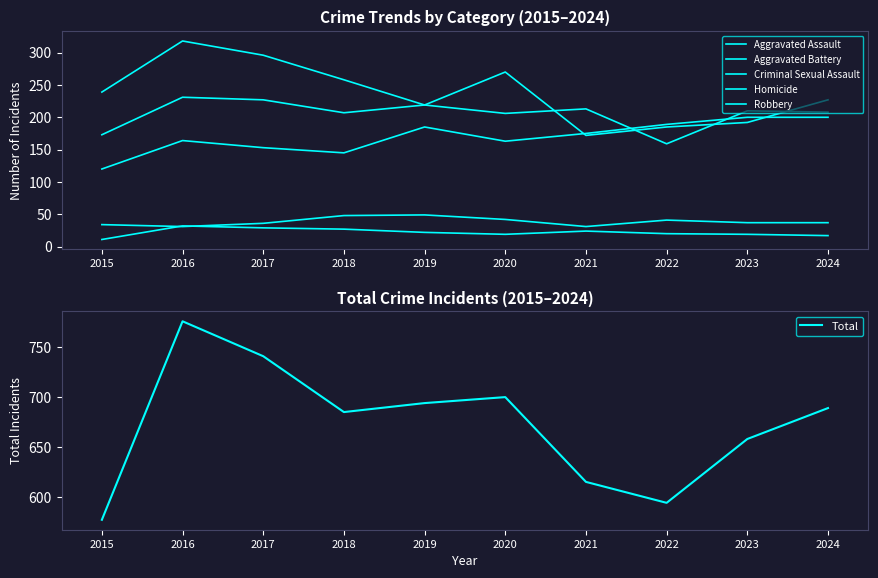

Is it true that Criminal Sexual Assault equals 41 at 2021?

False